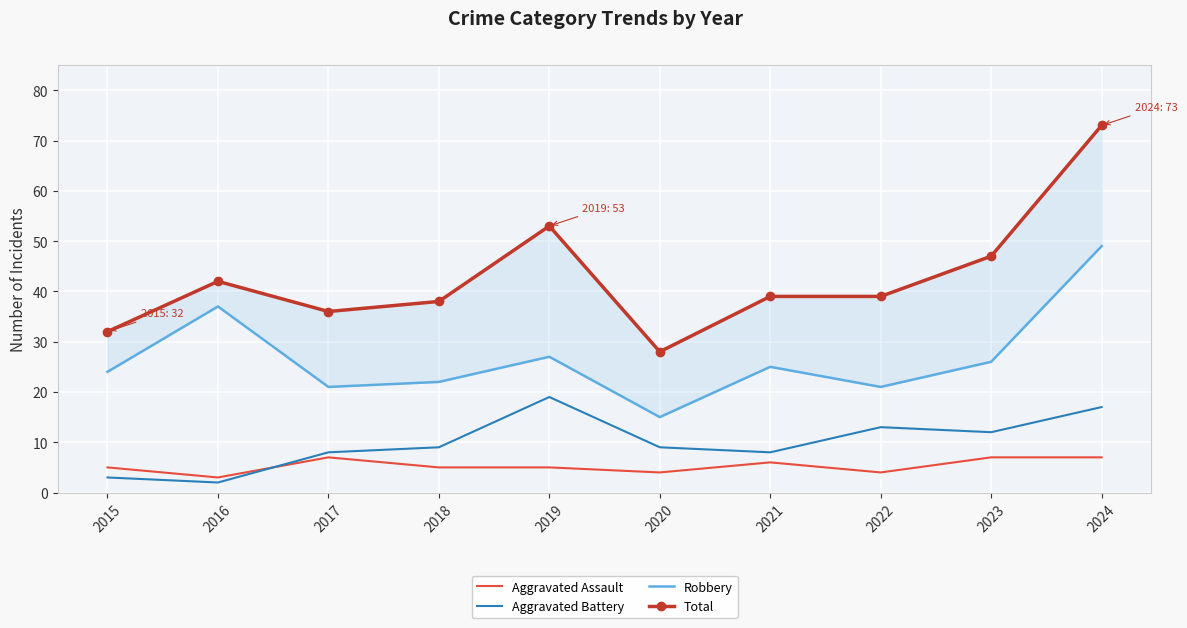

At which category does Aggravated Battery reach its first local valley?

2016